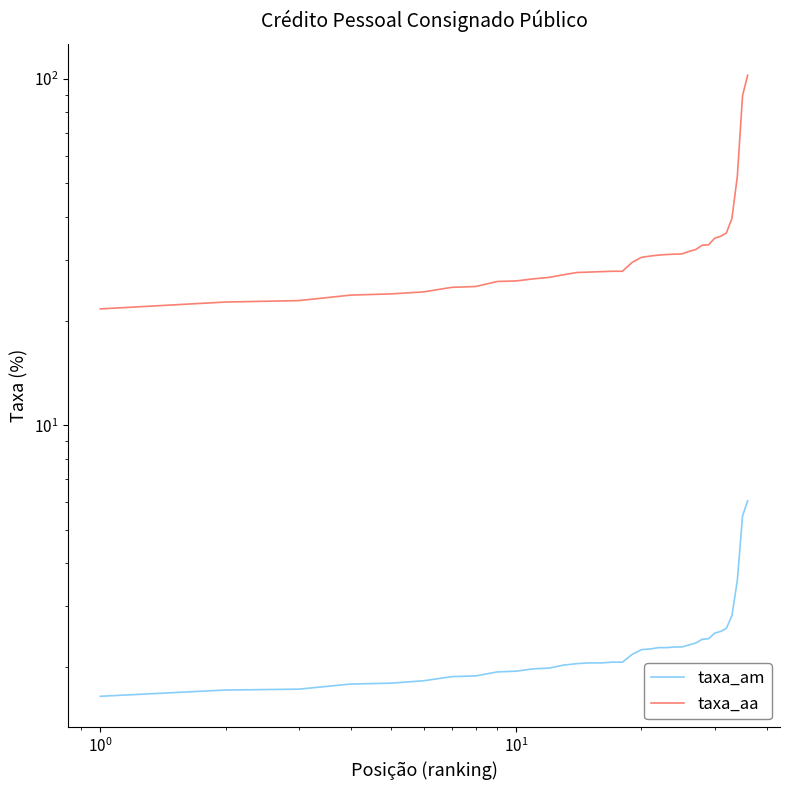

Reading left to right, what are all the values shown in this chart?

taxa_am: 1.6	1.7	1.7	1.8	1.8	1.8	1.9	1.9	1.9	1.9	2.0	2.0	2.0	2.0	2.1	2.1	2.1	2.1	2.2	2.2	2.3	2.3	2.3	2.3	2.3	2.3	2.4	2.4	2.4	2.5	2.5	2.6	2.8	3.6	5.5	6.0
taxa_aa: 21.7	22.7	22.9	23.8	23.9	24.3	25.0	25.1	26.0	26.1	26.5	26.7	27.2	27.6	27.7	27.8	27.8	27.8	29.5	30.5	30.8	31.0	31.1	31.2	31.2	31.7	32.1	33.1	33.2	34.7	35.1	35.9	39.5	52.2	89.4	102.4